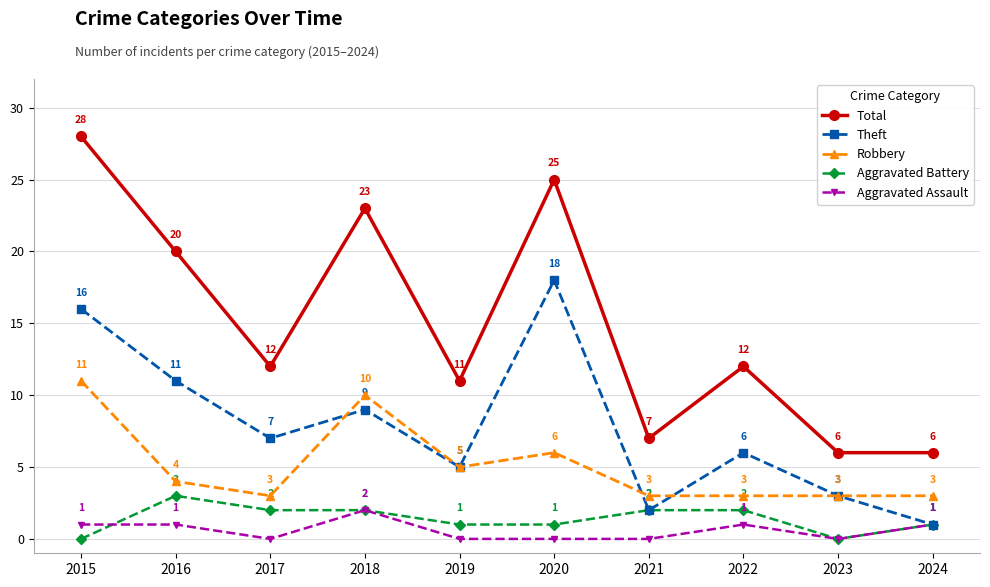

Which category has the highest value in the Aggravated Battery series?

2016